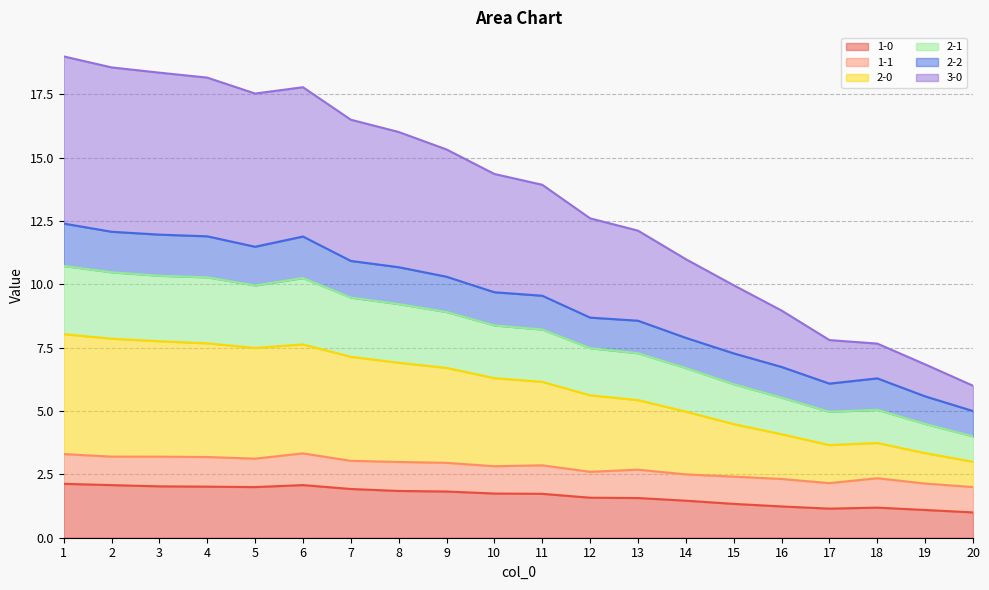

What is the value of the 2-0 point at the 13th from the left?

5.4